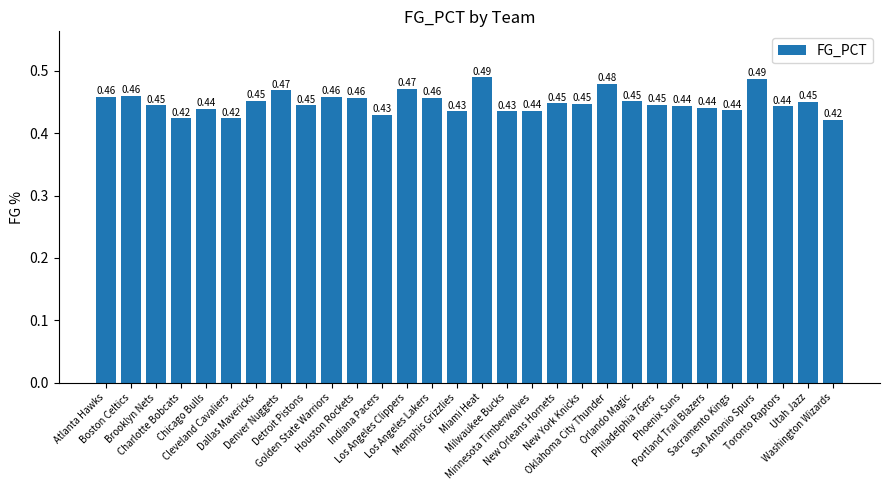

What is the difference between the maximum and minimum values?

0.1